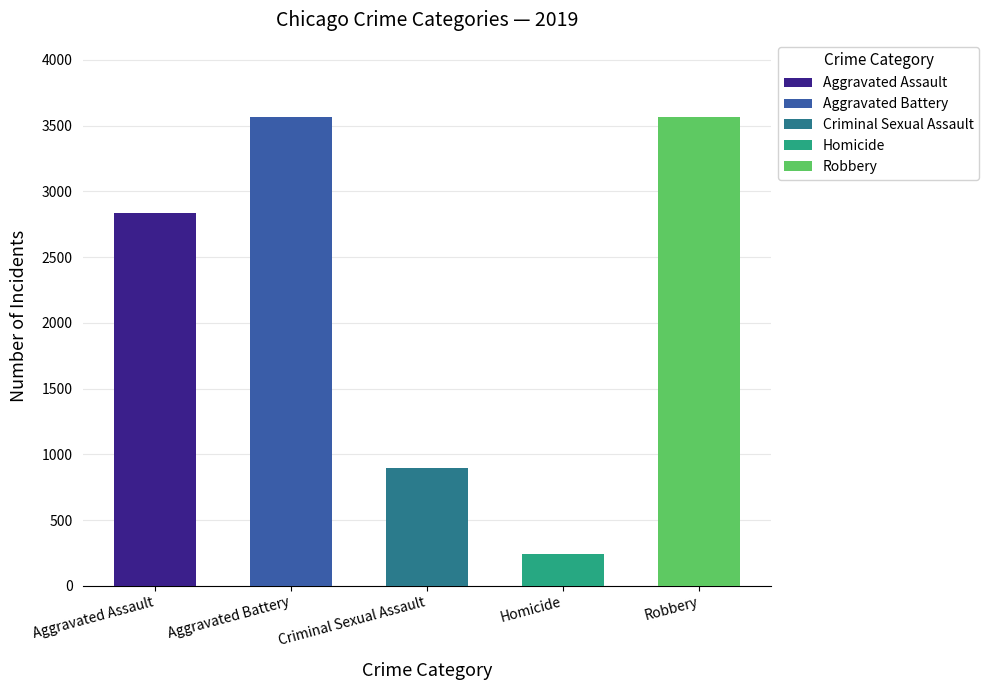

Is the value of Aggravated Assault at 2016 greater than the value of Criminal Sexual Assault at 2017?

Yes